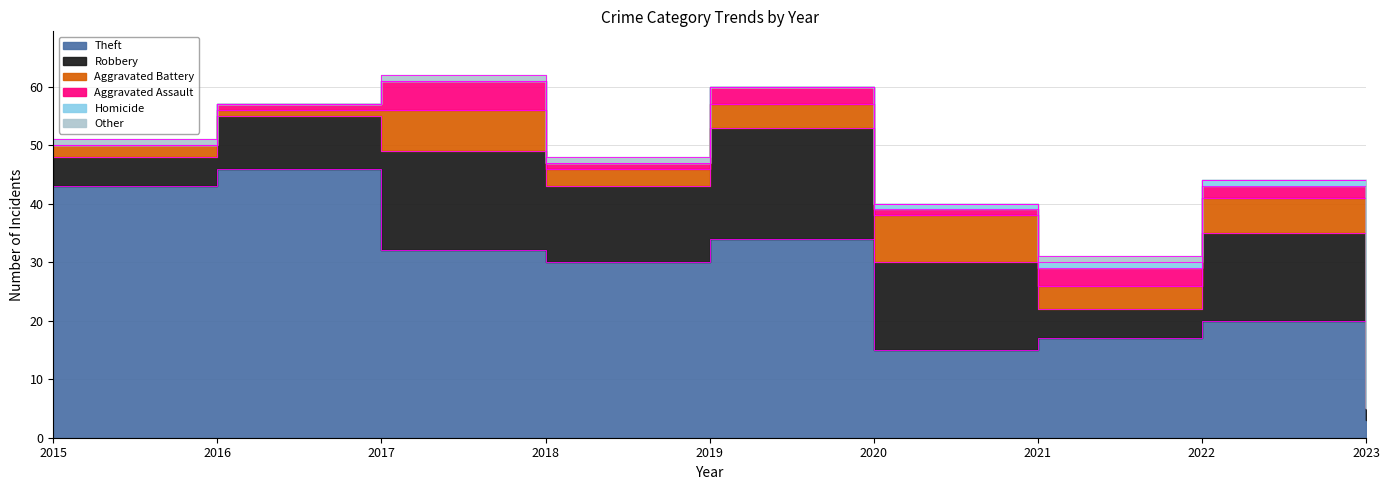

Count the number of categories in the chart.

9